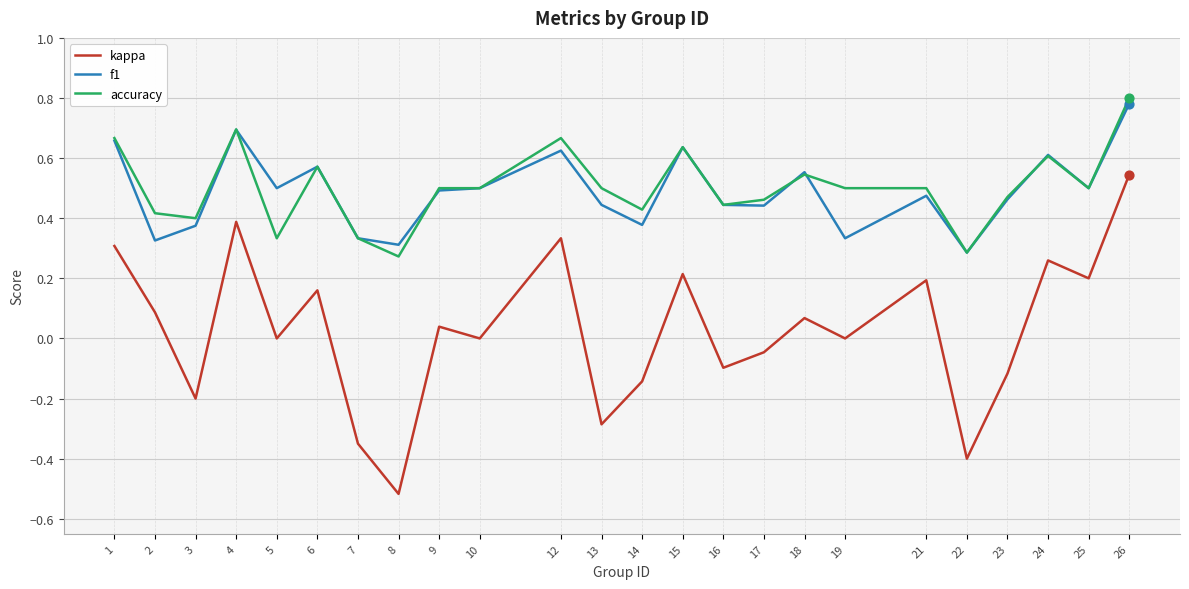

What is the total value across all series at 24?

1.5